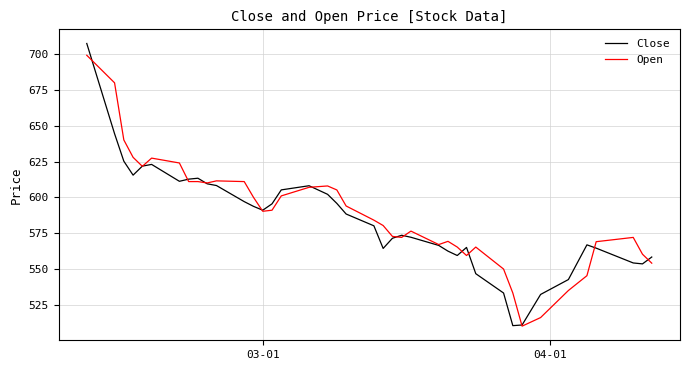

Which series has the widest spread of values?

Close